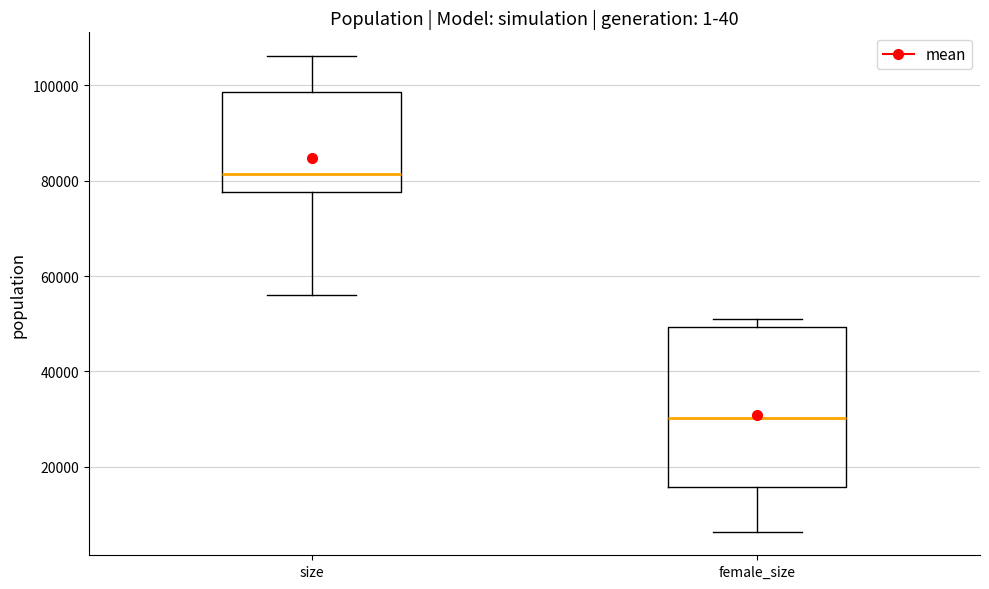

Which box is the tallest, from its lower edge to its upper edge?

female_size